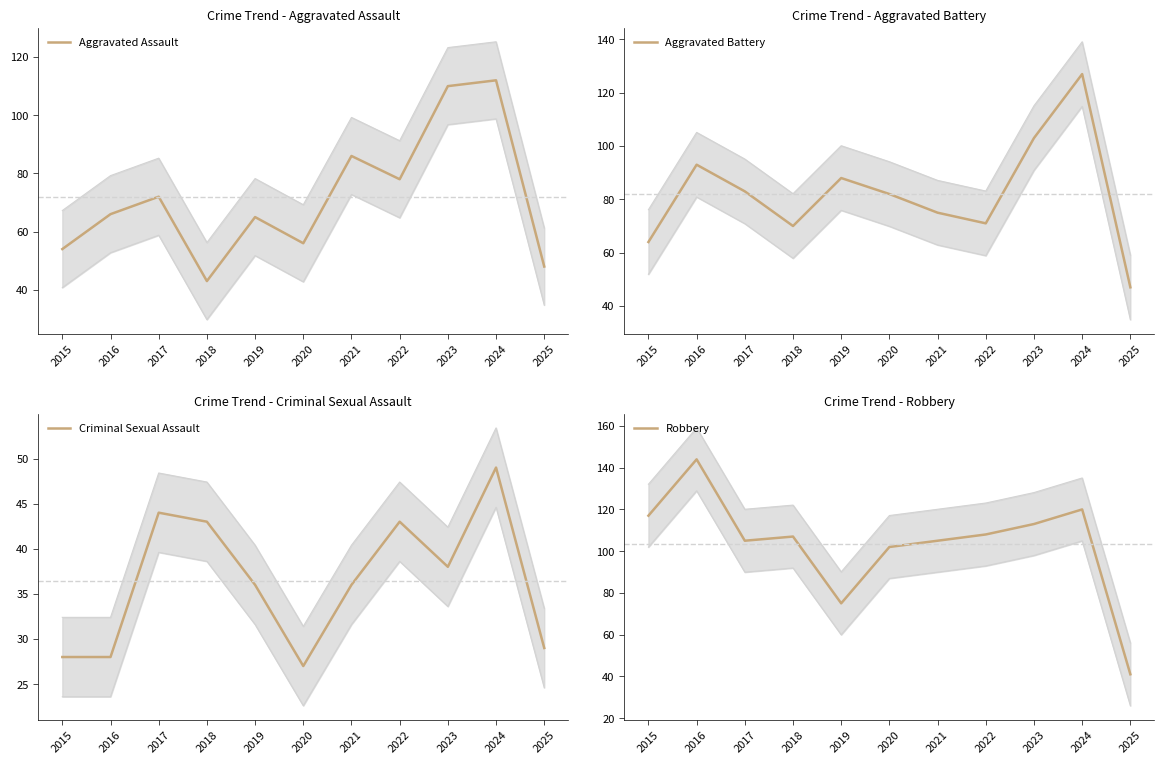

Is this an area chart (filled region under the line)?

No